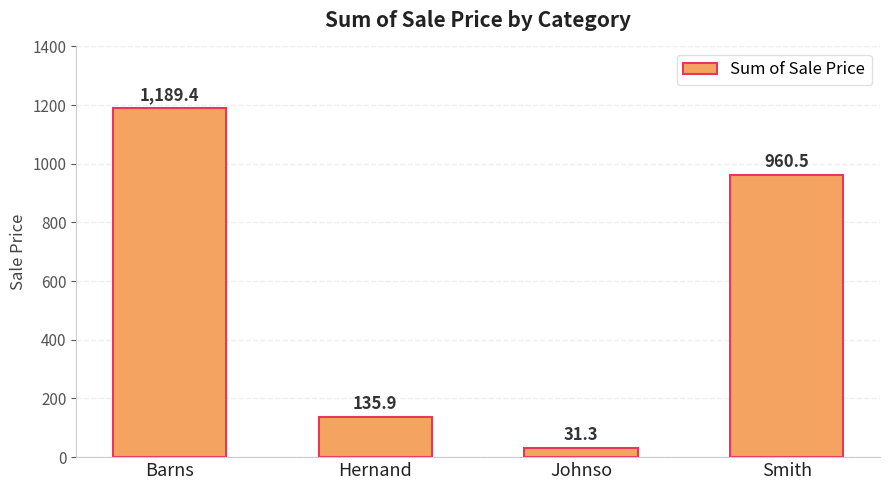

Where does the data first go above 960?

Barns